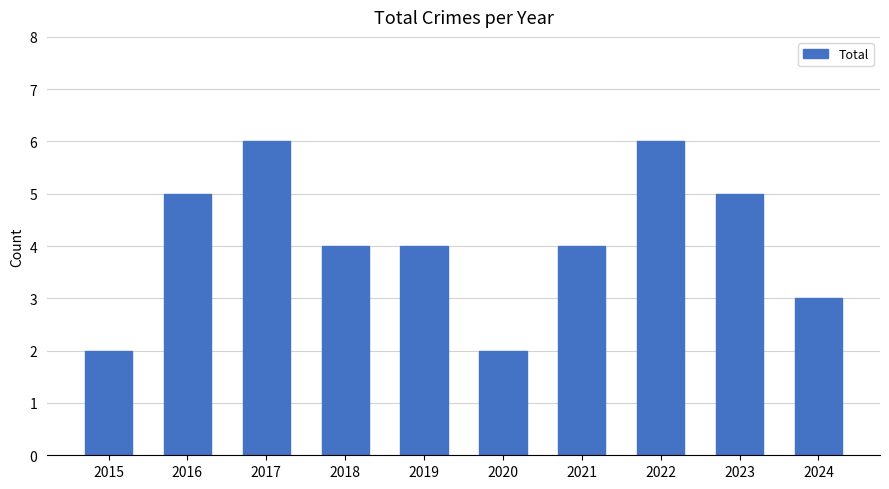

What value does the data have at 2016?

5